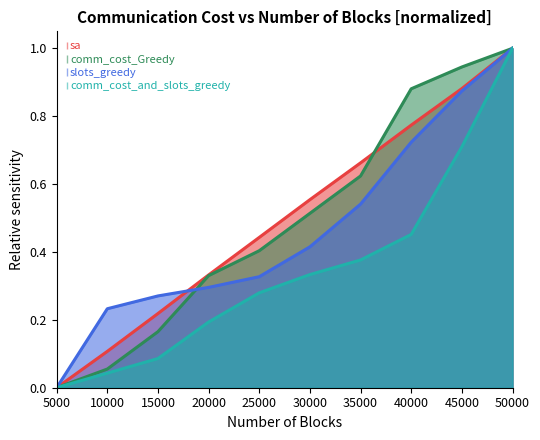

How many positive values does the comm_cost_and_slots_greedy series have?

9